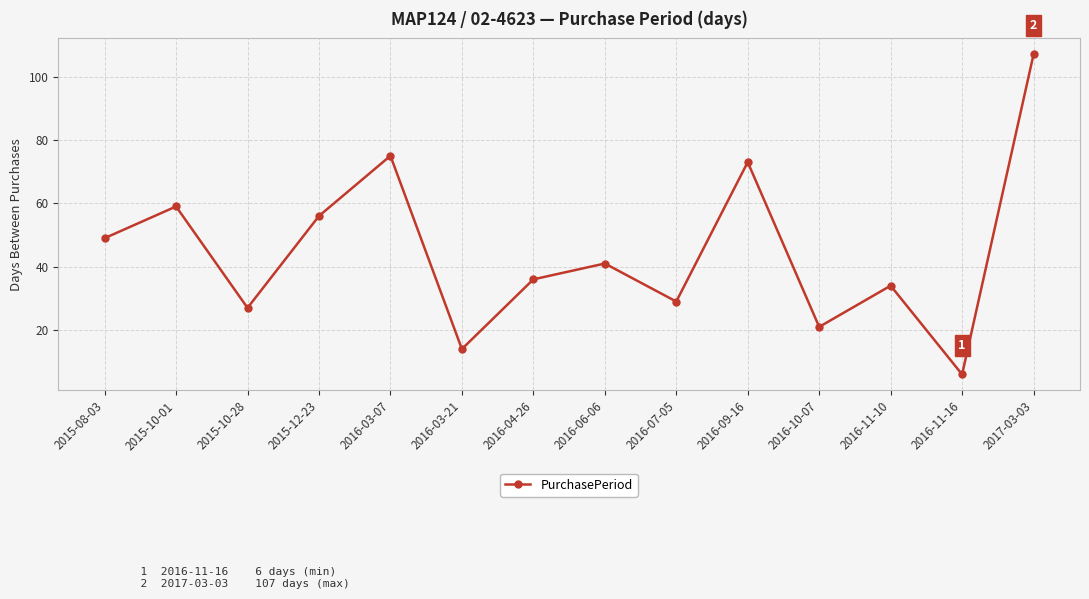

Which has a higher value, 2016-11-16 or 2015-10-01?

2015-10-01